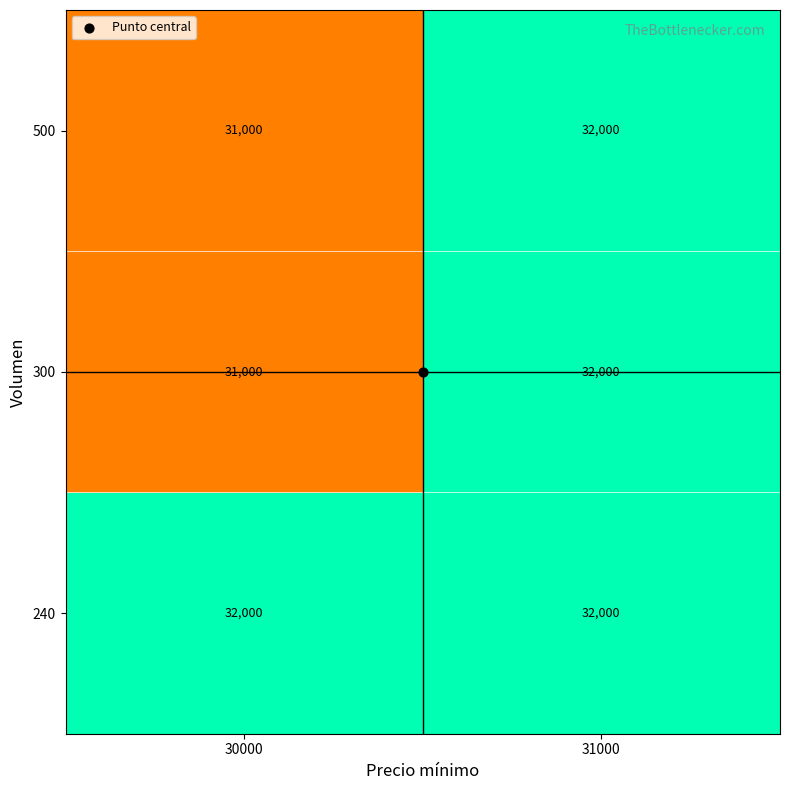

What is the average value of the 300 series?

31500